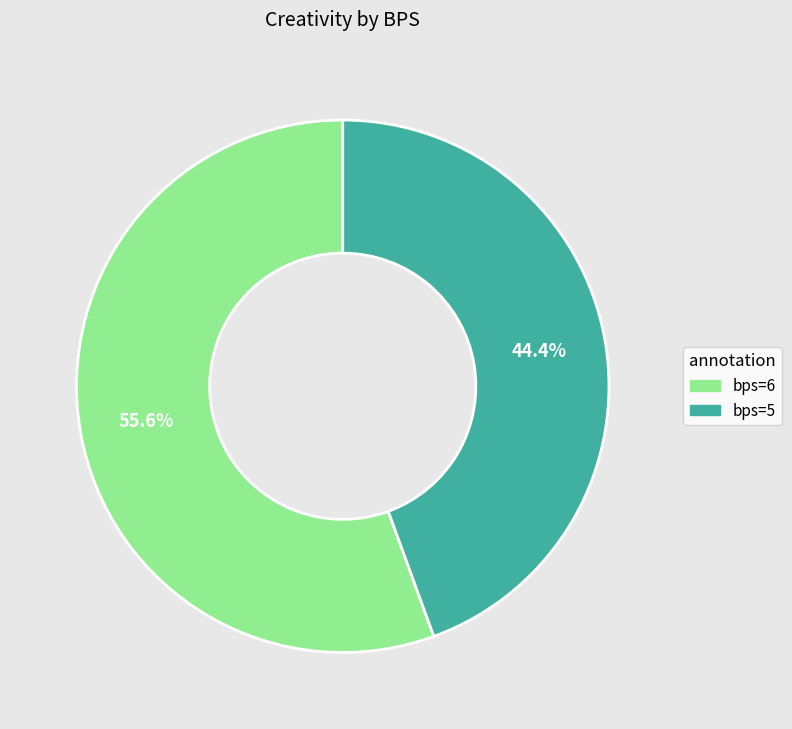

Rank the categories by value from highest to lowest.

bps=6, bps=5